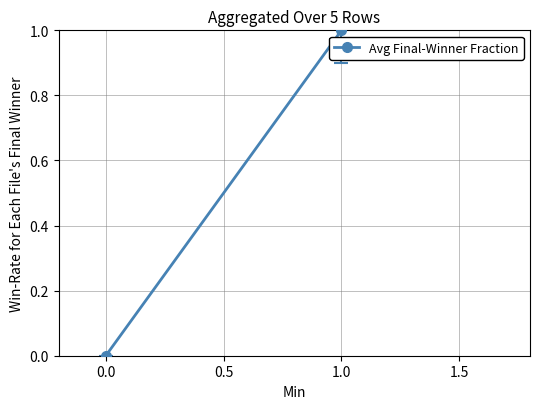

How many values are above zero?

1